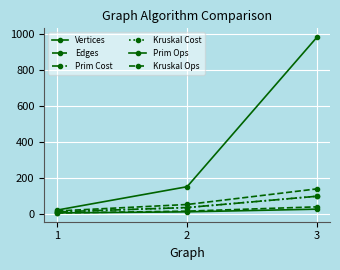

Is this an area chart (filled region under the line)?

No